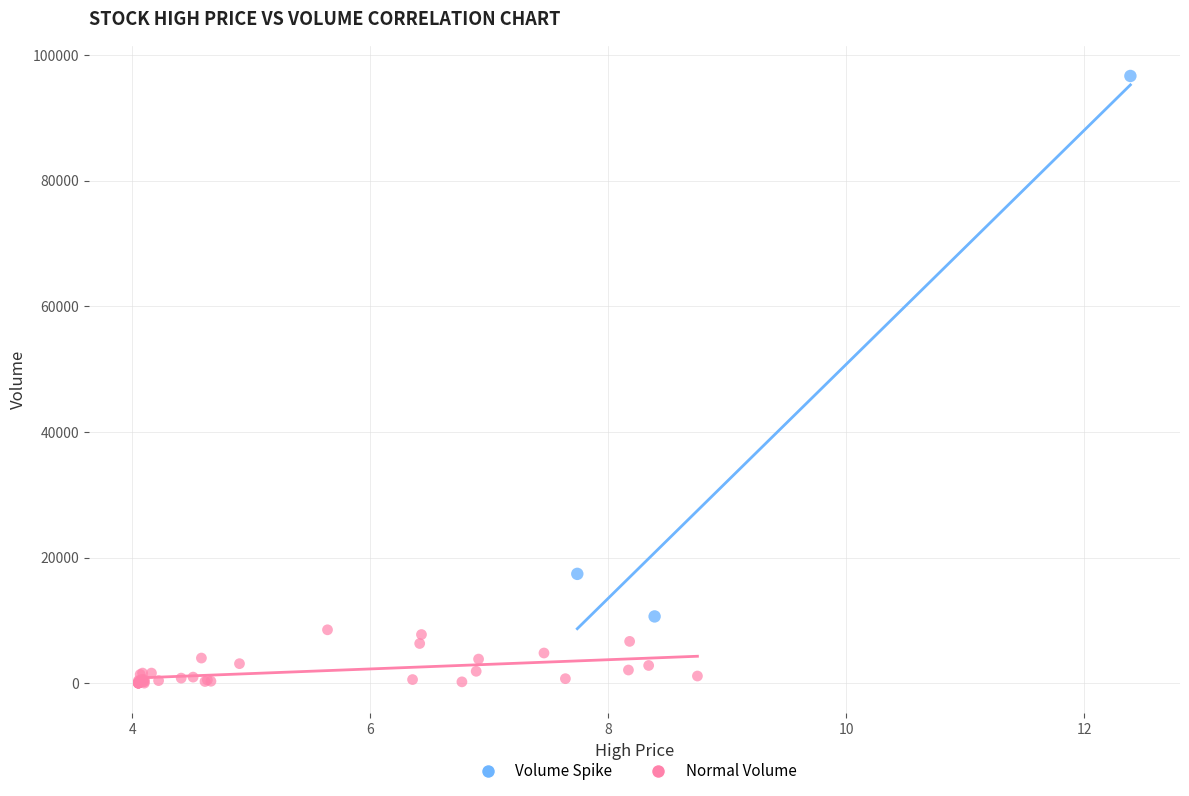

Which series reaches the minimum Y coordinate?

Normal Volume